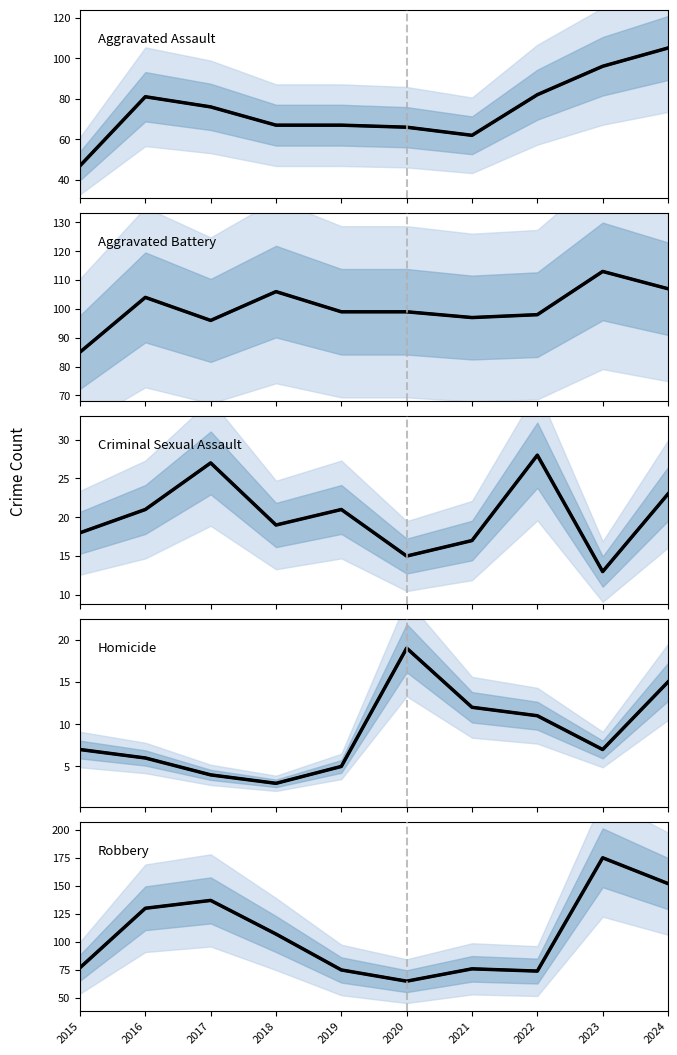

Reading right to left, transcribe all the data shown in this chart.

Aggravated Assault: 2024=105	2023=96	2022=82	2021=62	2020=66	2019=67	2018=67	2017=76	2016=81	2015=47
Aggravated Battery: 2024=107	2023=113	2022=98	2021=97	2020=99	2019=99	2018=106	2017=96	2016=104	2015=85
Criminal Sexual Assault: 2024=23	2023=13	2022=28	2021=17	2020=15	2019=21	2018=19	2017=27	2016=21	2015=18
Homicide: 2024=15	2023=7	2022=11	2021=12	2020=19	2019=5	2018=3	2017=4	2016=6	2015=7
Robbery: 2024=152	2023=175	2022=74	2021=76	2020=65	2019=75	2018=107	2017=137	2016=130	2015=77